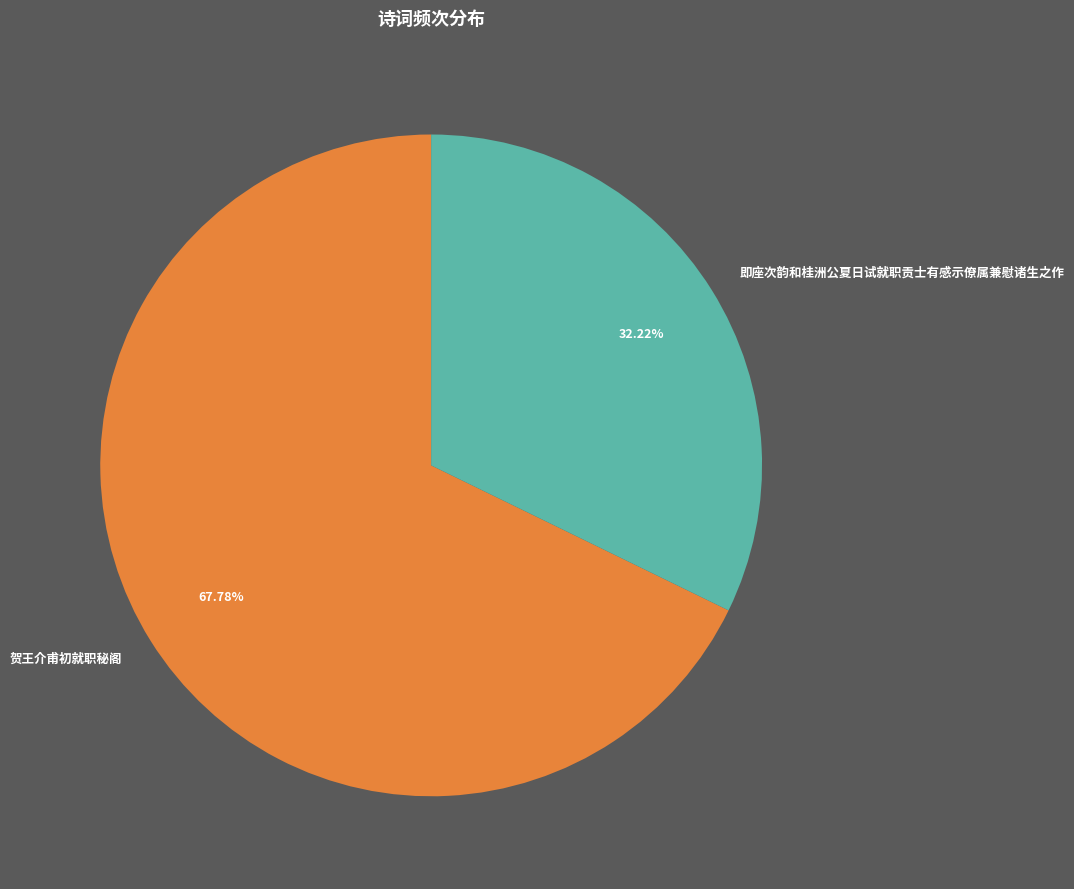

What percentage is the 即座次韵和桂洲公夏日试就职贡士有感示僚属兼慰诸生之作 slice, to the nearest percent?

32%